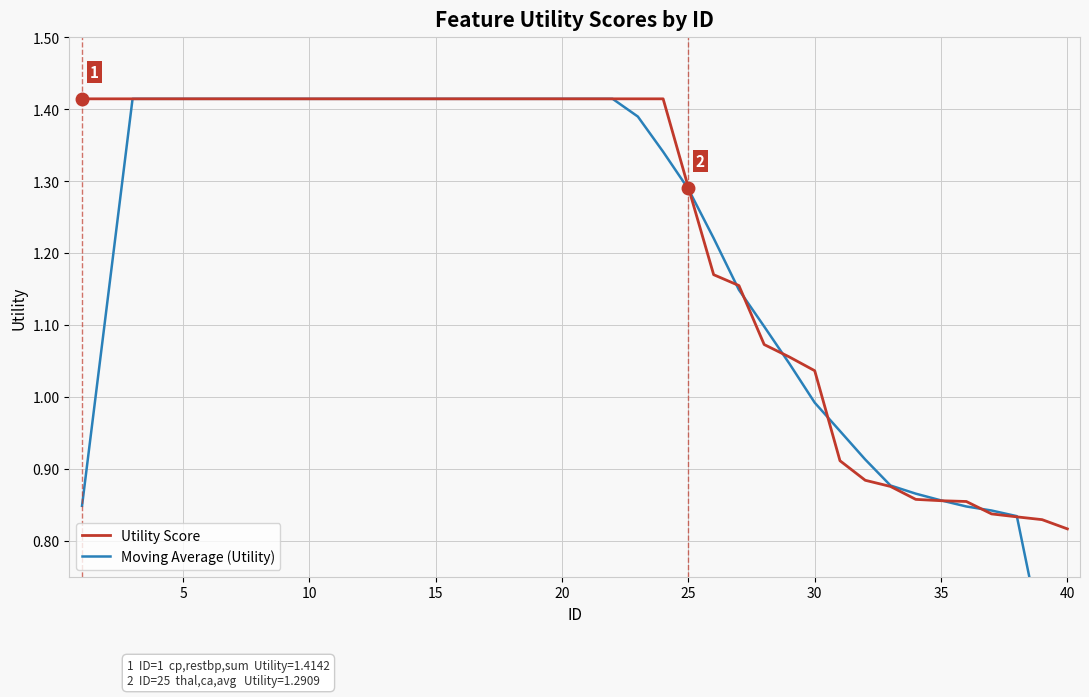

Which series ends up on top after the final intersection of Moving Average (Utility) and Utility Score?

Utility Score